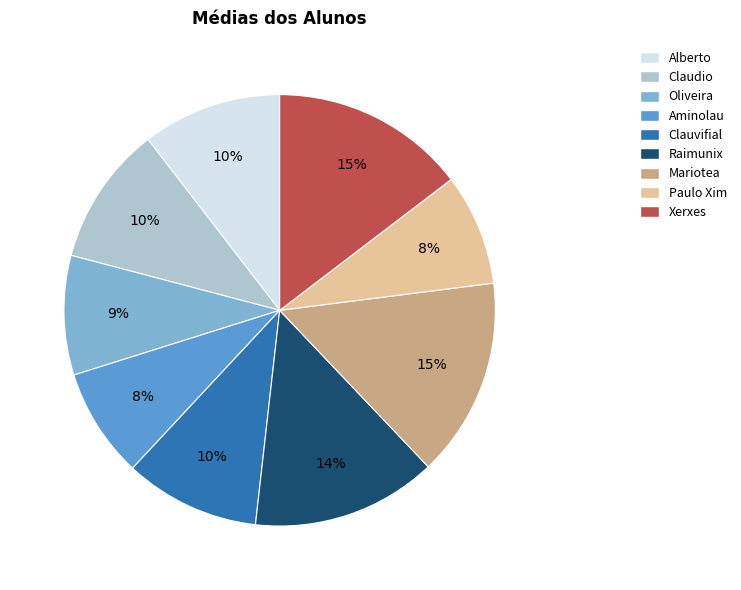

Do Alberto and Clauvifial together represent more than half of the pie?

No